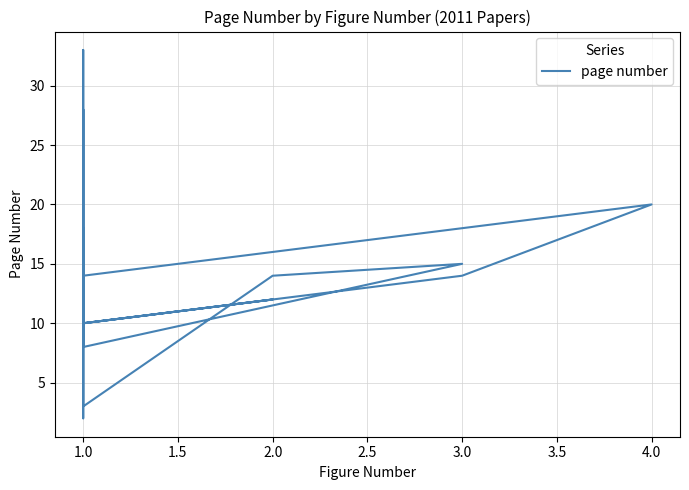

What is the label of the 10th point from the left?

1.0